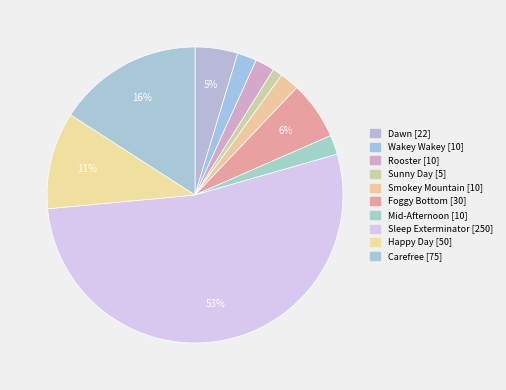

Which slice represents more than half of the pie?

Sleep Exterminator